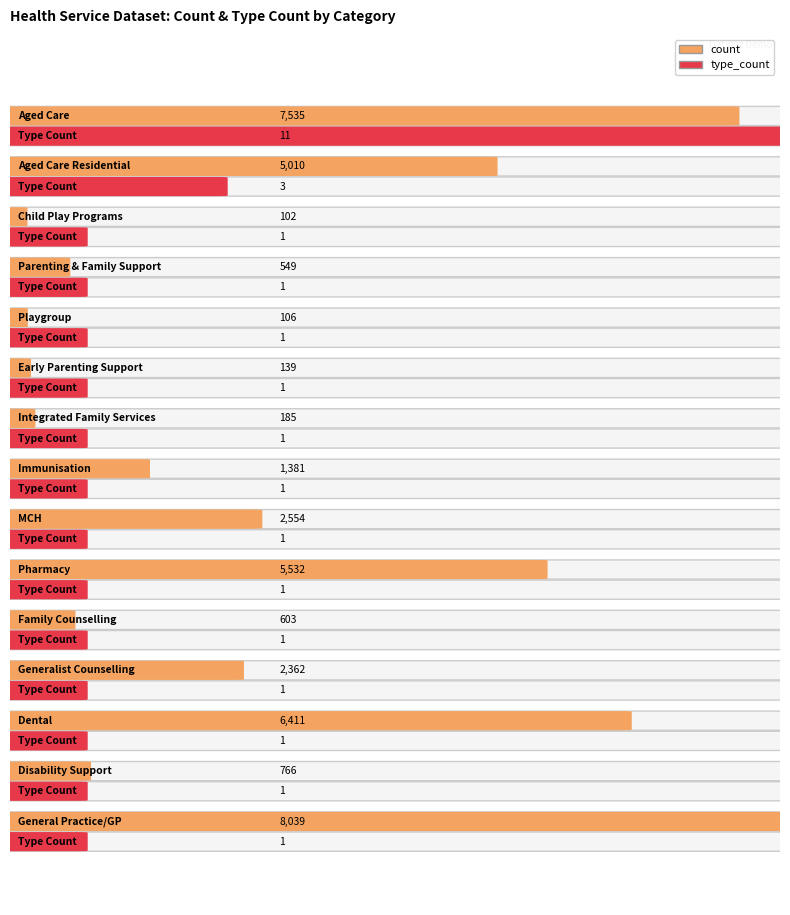

Reading right to left, extract all data points from this chart.

count: 8039	766	6411	2362	603	5532	2554	1381	185	139	106	549	102	5010	7535
type_count: 1	1	1	1	1	1	1	1	1	1	1	1	1	3	11